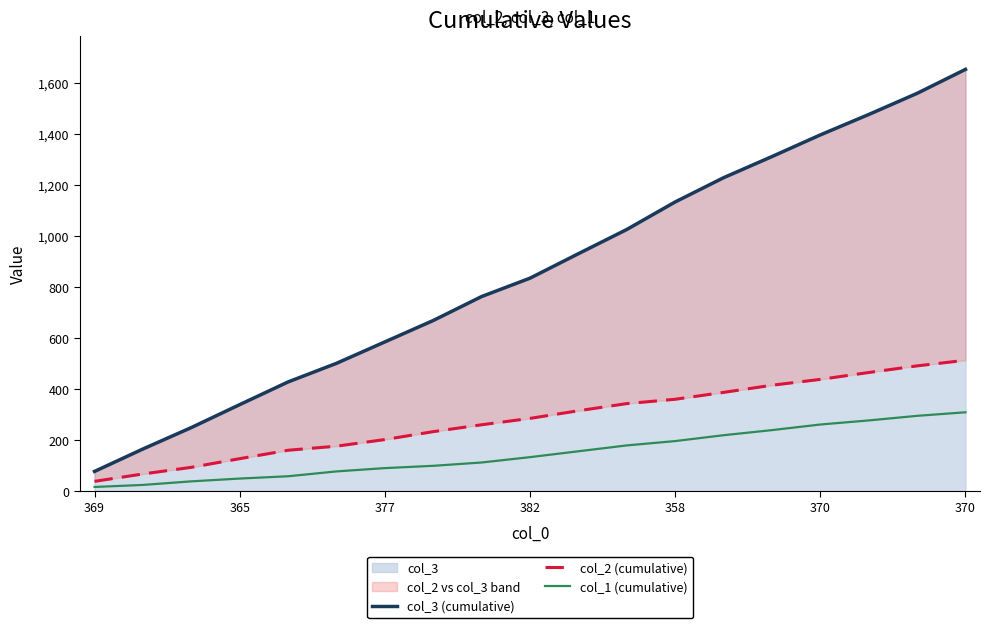

True or false: col_1 (cumulative) and col_3 (cumulative) intersect in this chart.

False